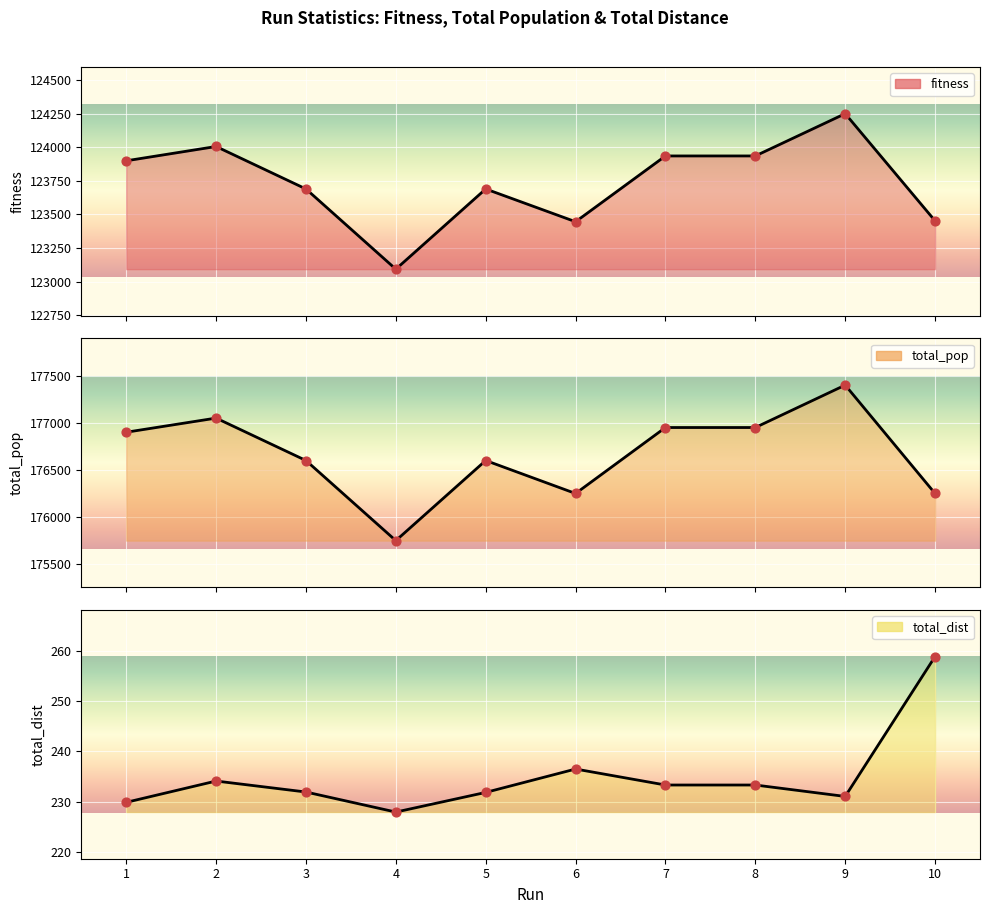

At how many categories does at least one series exceed 68667?

10